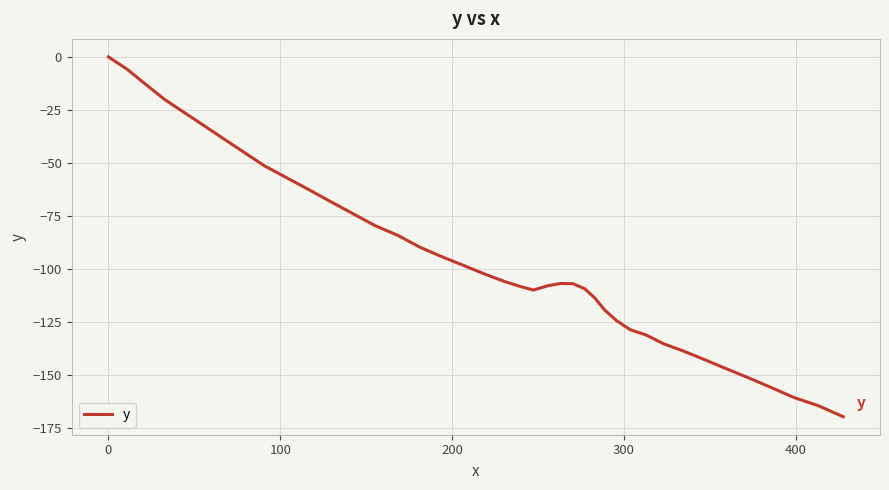

What is the minimum value shown in the chart?

-169.6